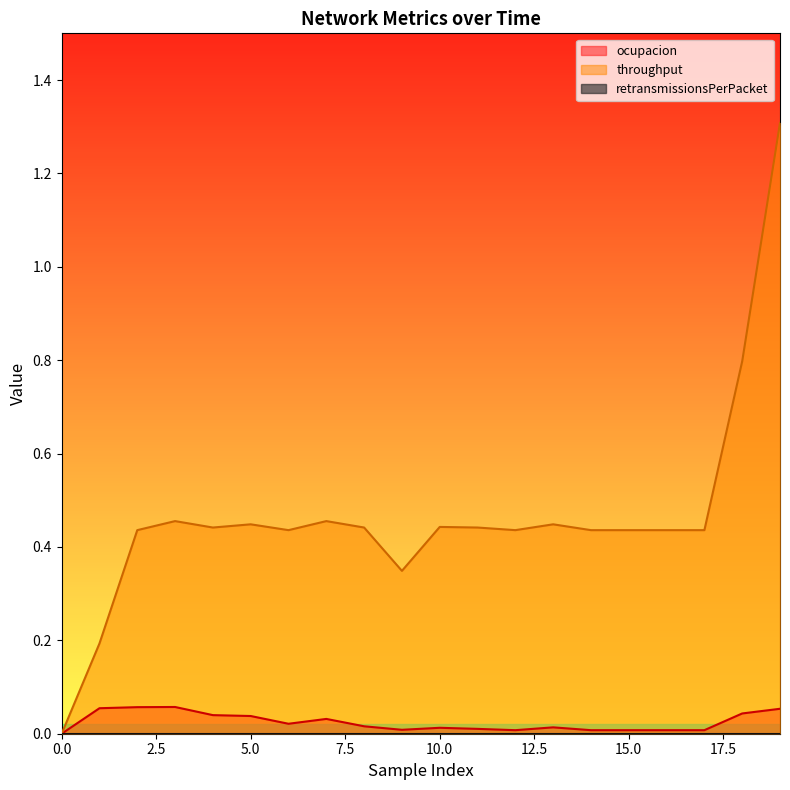

Which series has the largest total across all categories?

throughput